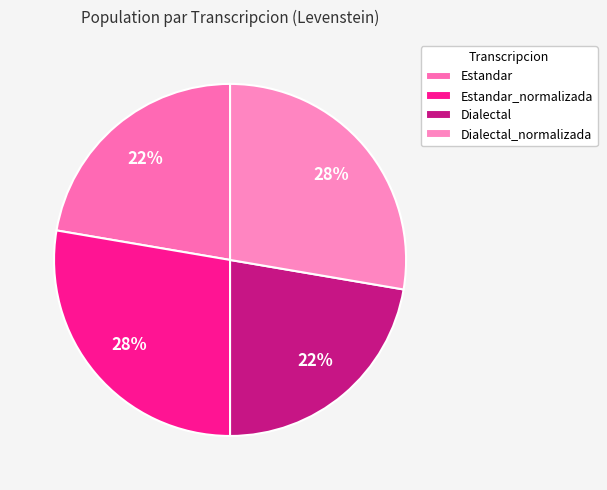

True or false: Dialectal accounts for 22% of the total.

True